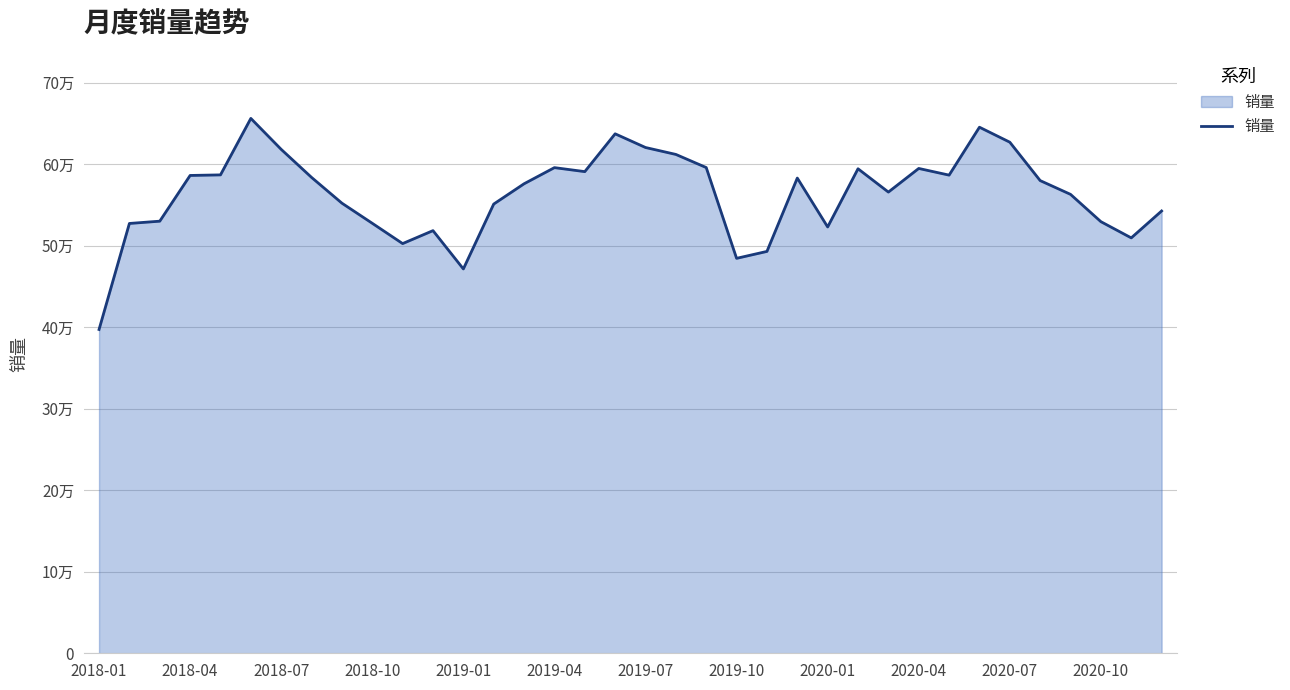

What is the value of the 35th point from the left?

50970